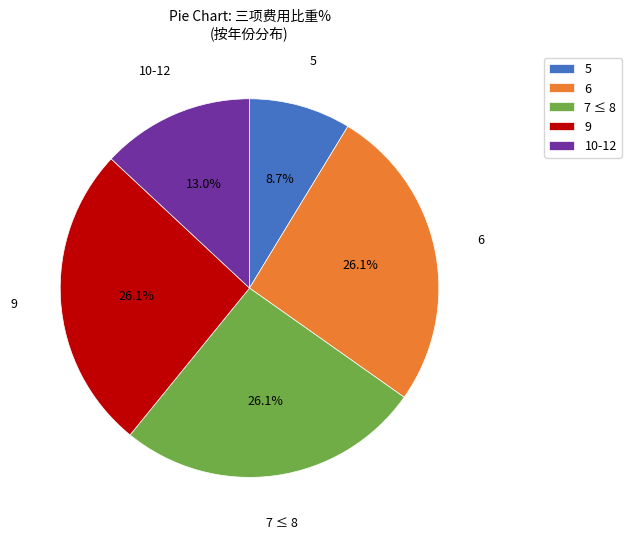

What portion of the pie excludes 7 ≤ 8?

73.9%